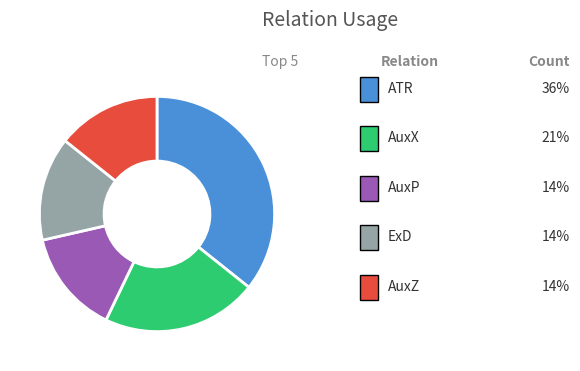

Does any single category account for the majority?

No